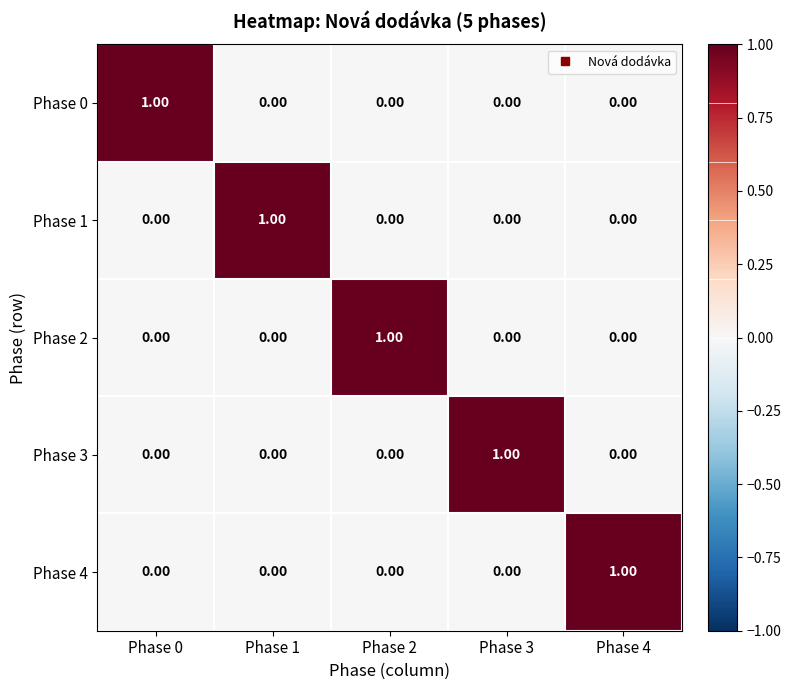

At how many categories does at least one series exceed 0?

5